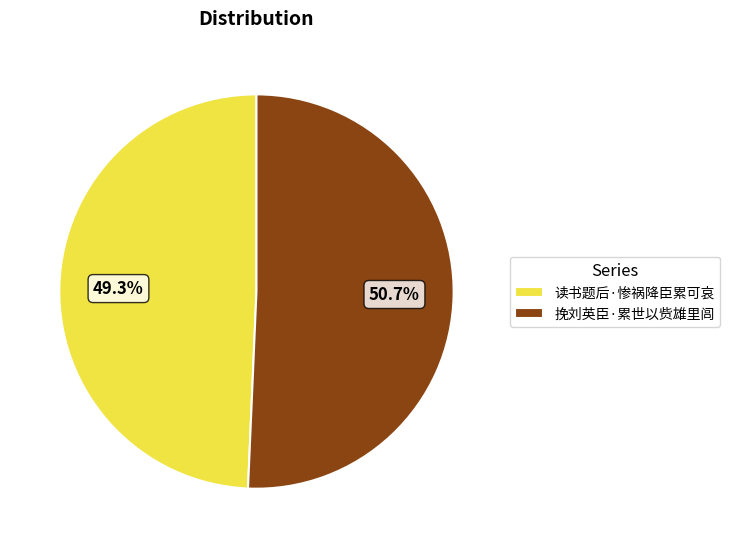

To the nearest percent, what is the difference between the 读书题后·惨祸降臣累可哀 and 挽刘英臣·累世以赀雄里闾 slice percentages?

1%